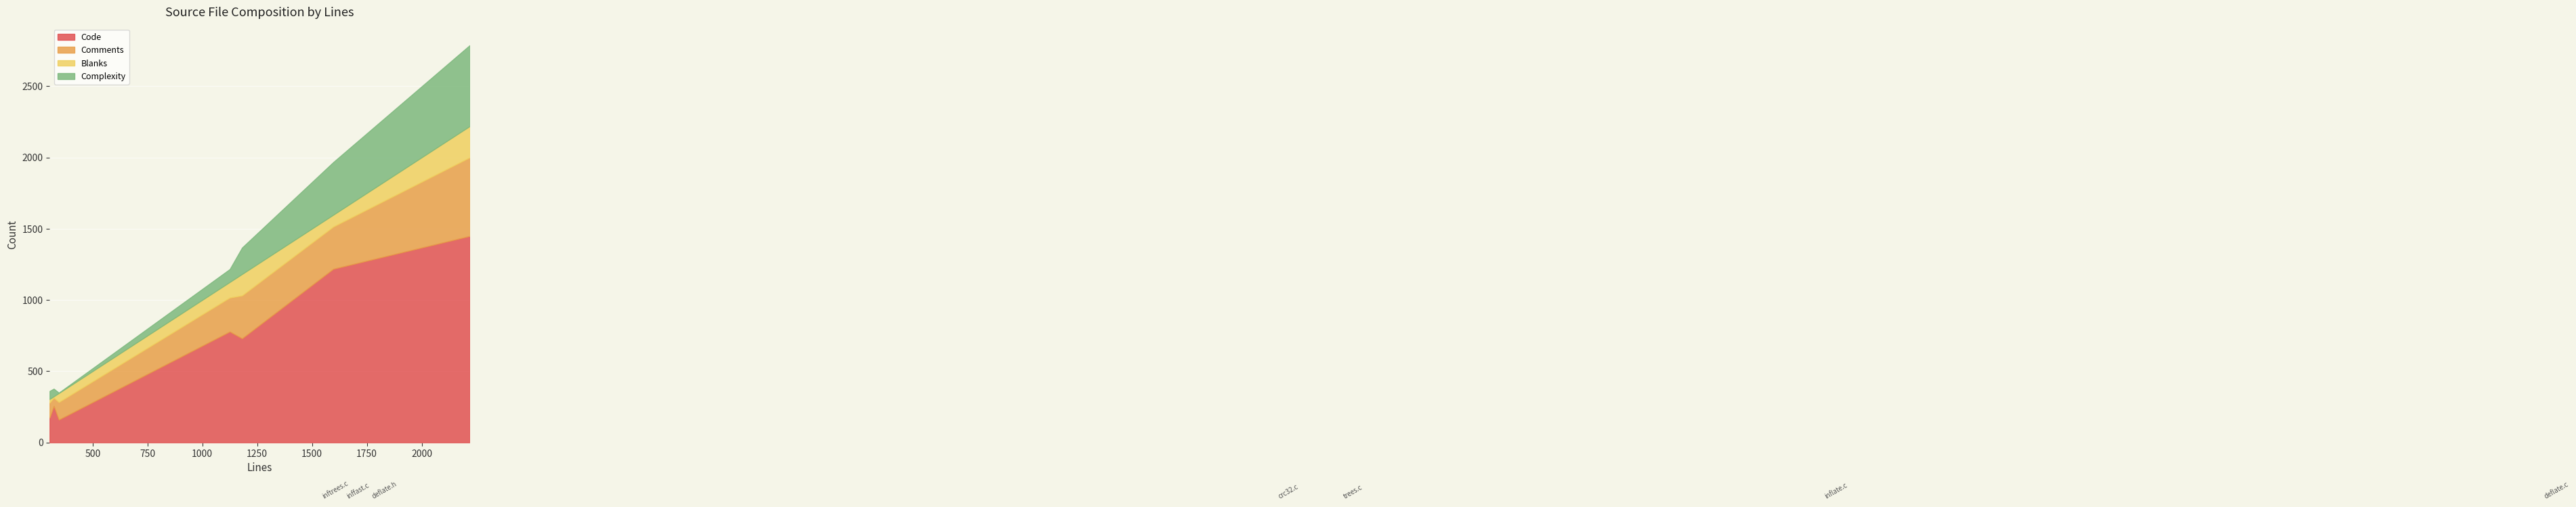

What is the highest value of the Code series?

1448